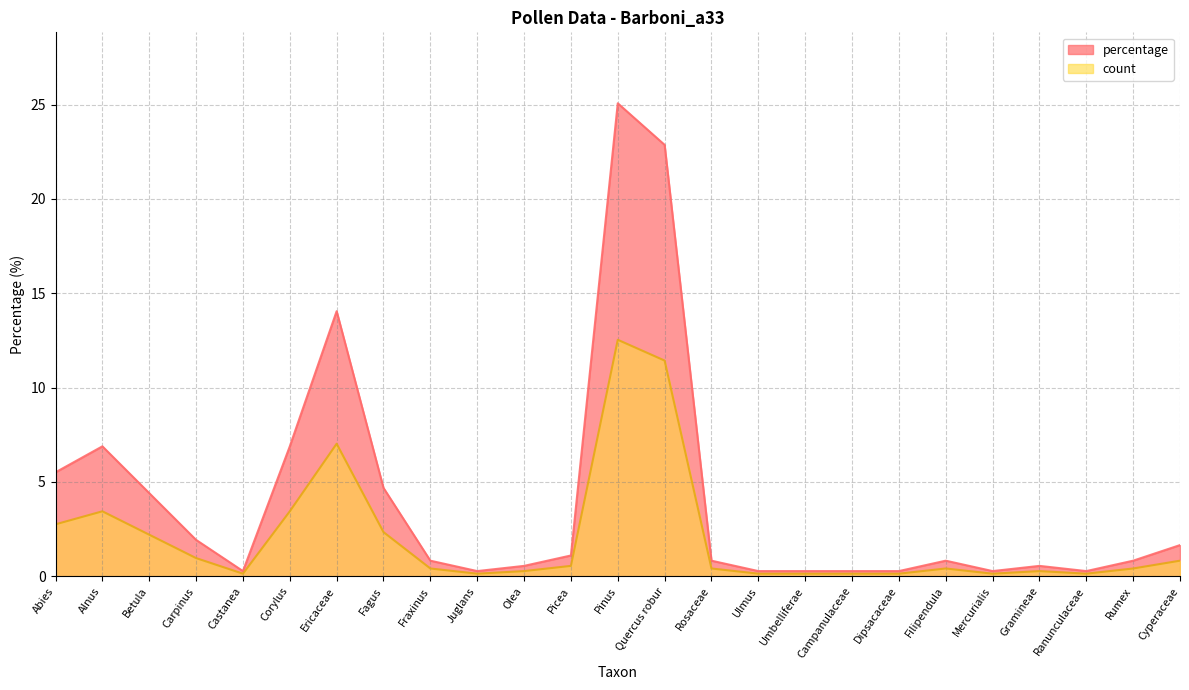

Which series has the largest range (max minus min)?

percentage